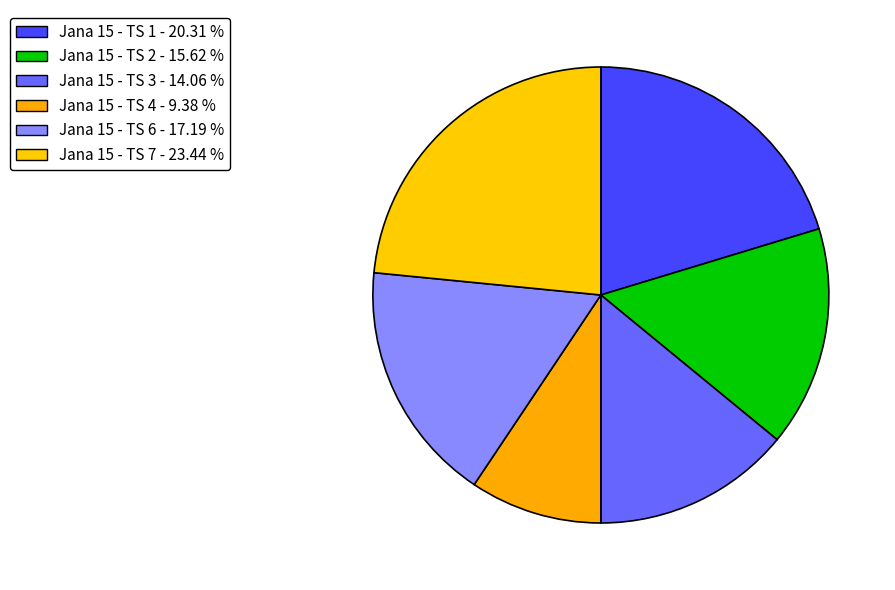

Which slice is the largest?

Jana 15 - TS 7